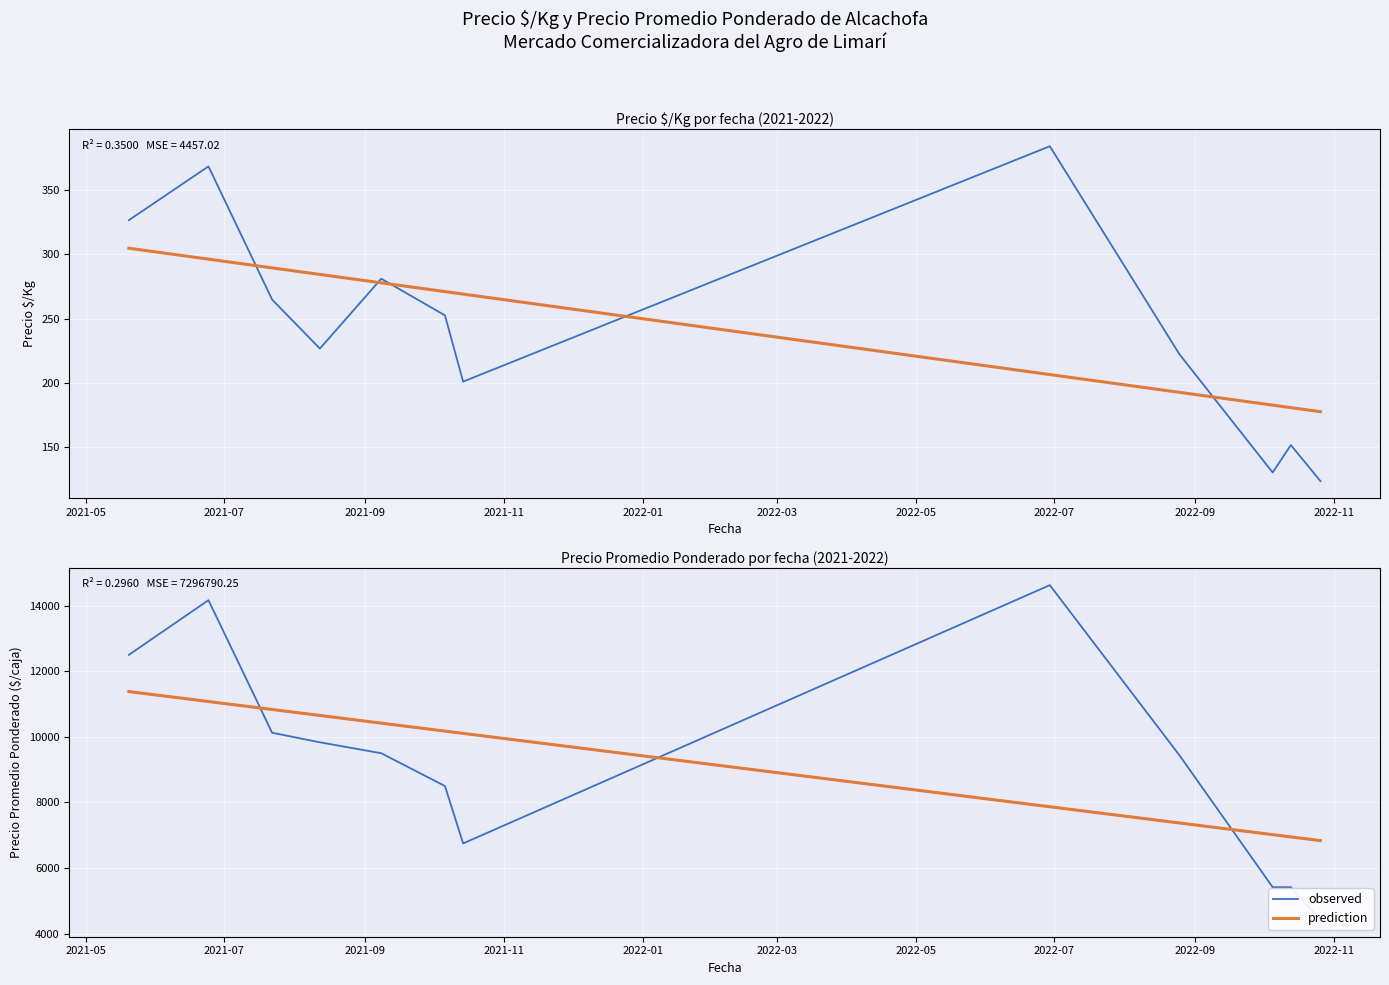

After their last crossing, which series has the higher values: prediction or observed?

prediction